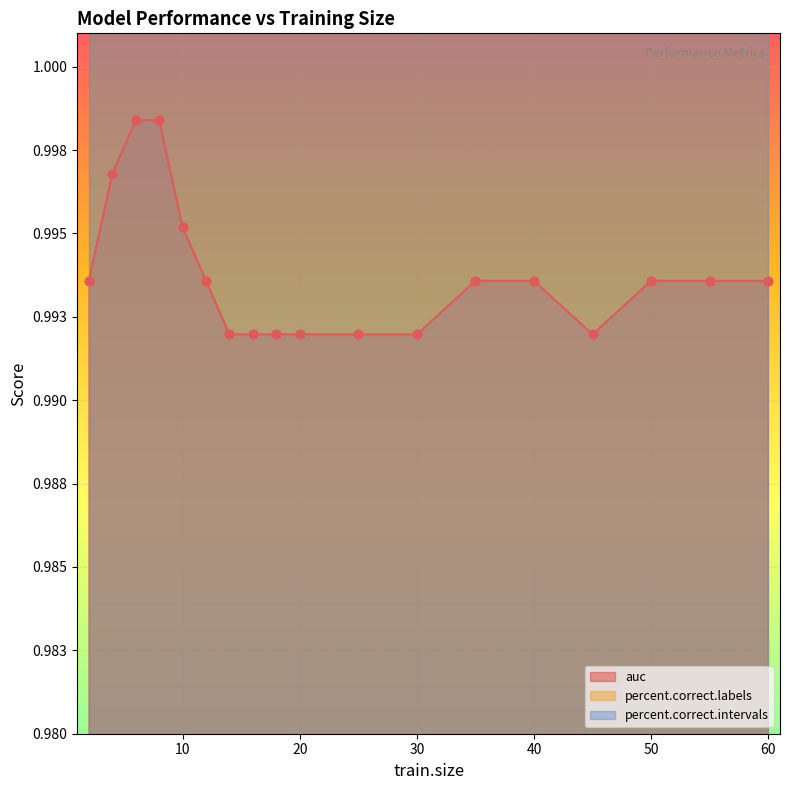

Which series reaches the minimum Y coordinate?

auc